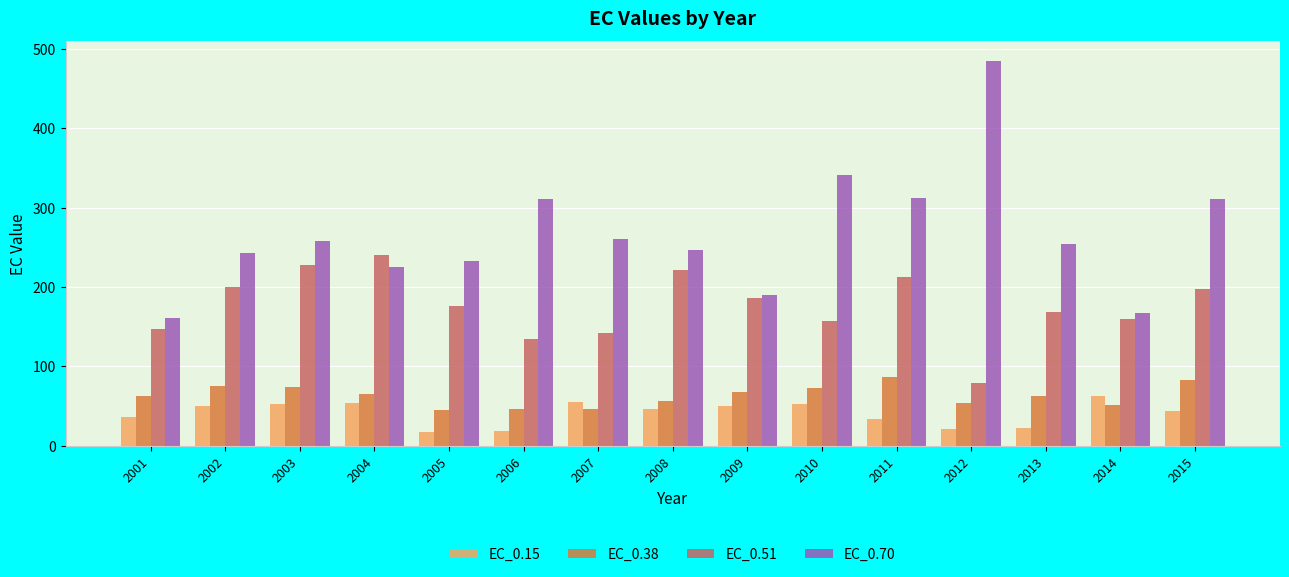

True or false: EC_0.15 has a value of 20.1 at 2004.

False